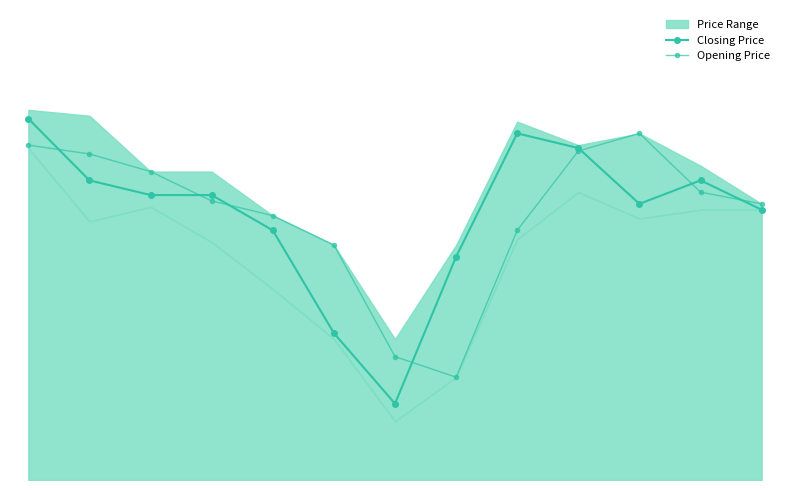

At which category does Closing Price reach its first local valley?

2023-10